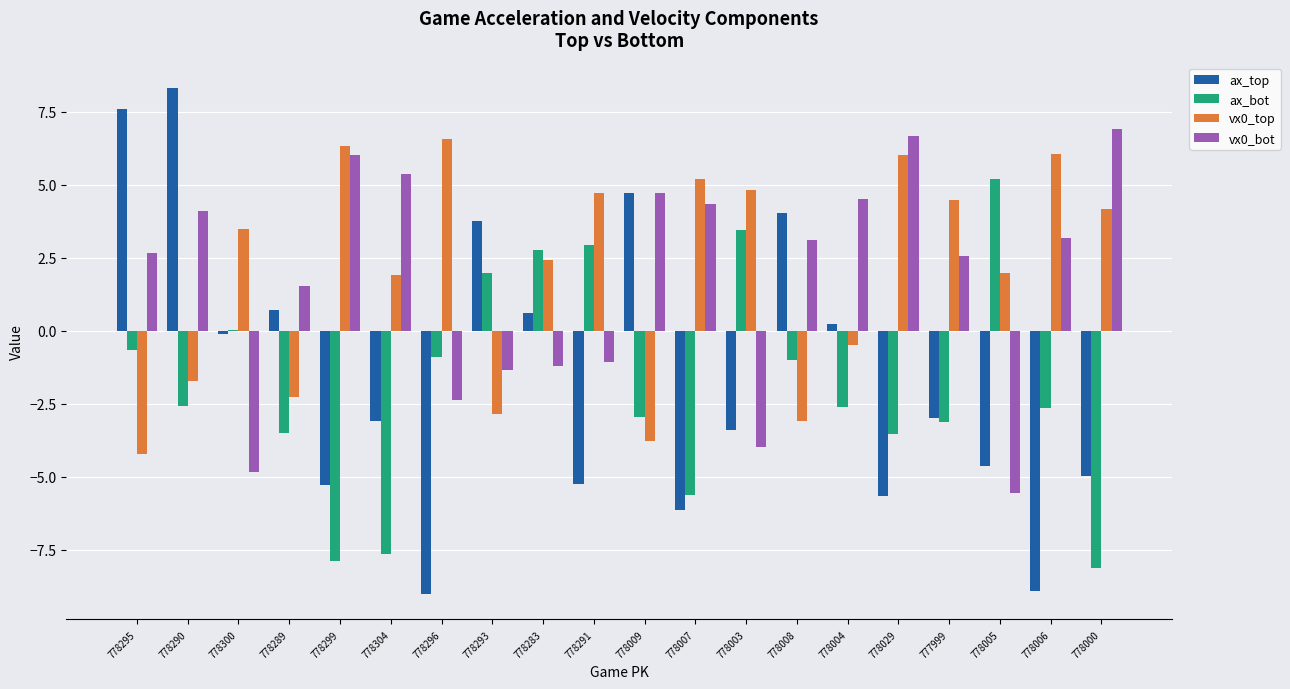

Which category has the highest value across all series?

778290